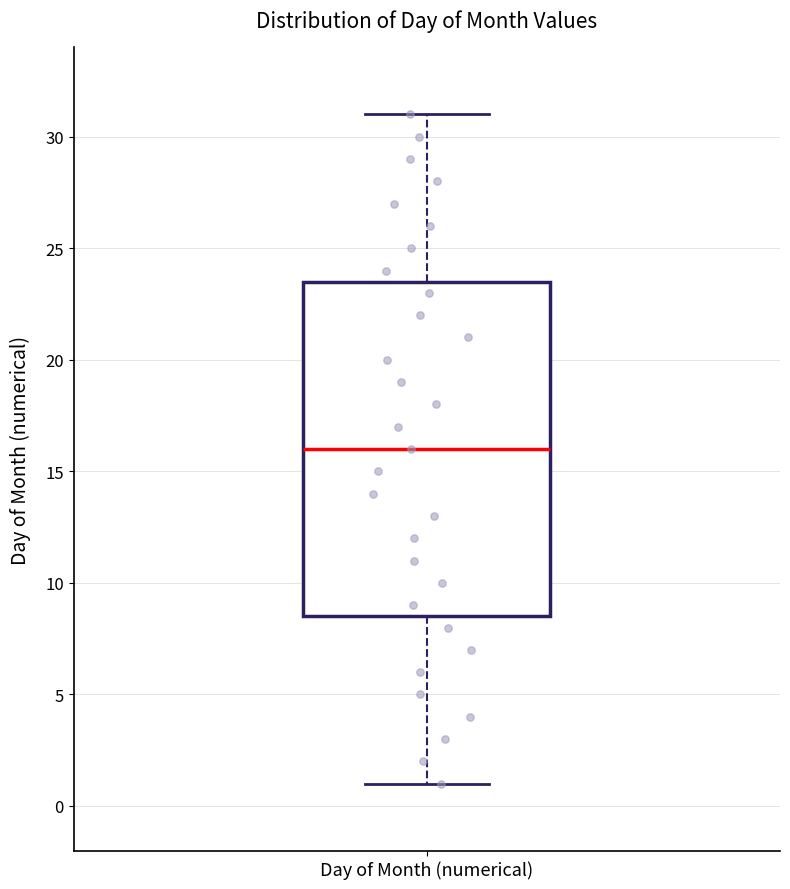

Read this box plot against the y-axis: the position of the median line, the range covered by the box, and the ends of both whiskers. The values are not printed on the chart, so give them approximately, as read against the axis.

median 16.0, box 8.5 to 23.5, whiskers 1.0 to 31.0